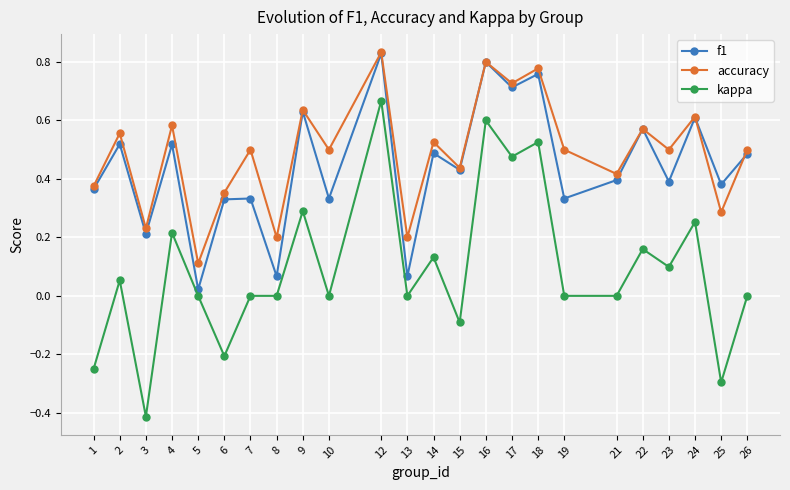

At which category is the sum across all series the highest?

12